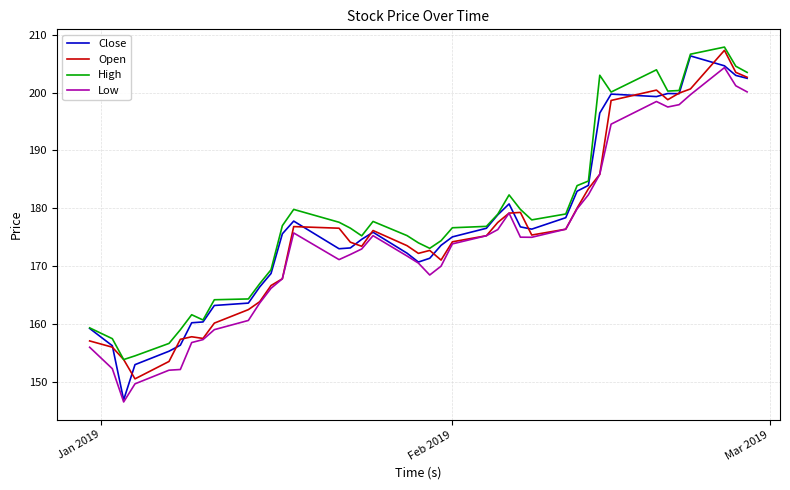

Does the chart have visible grid lines?

Yes